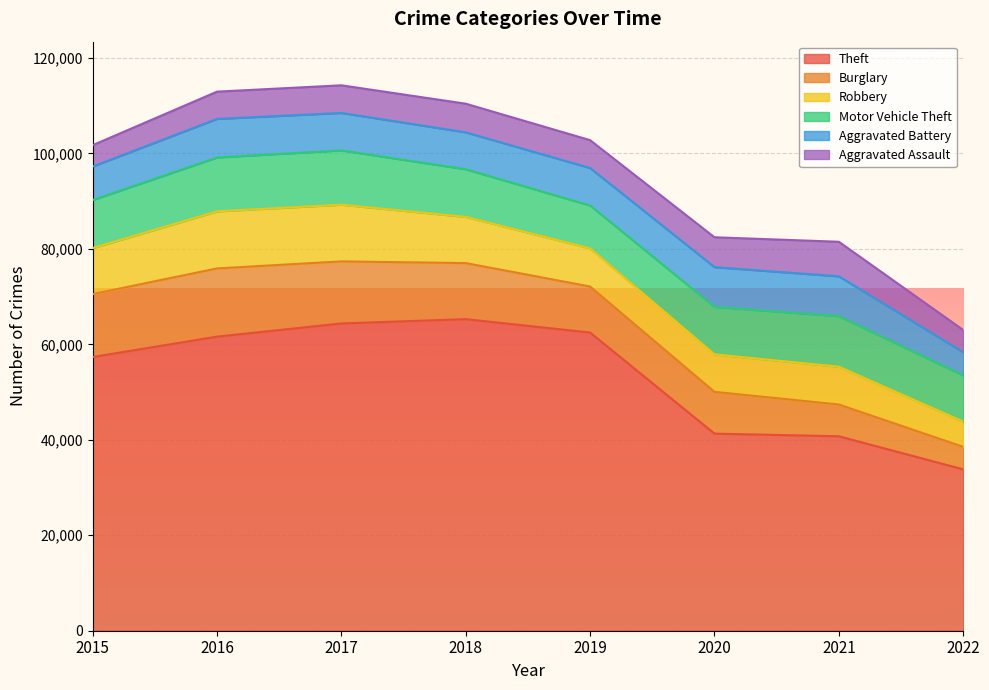

Where is the first local maximum for Burglary?

2016